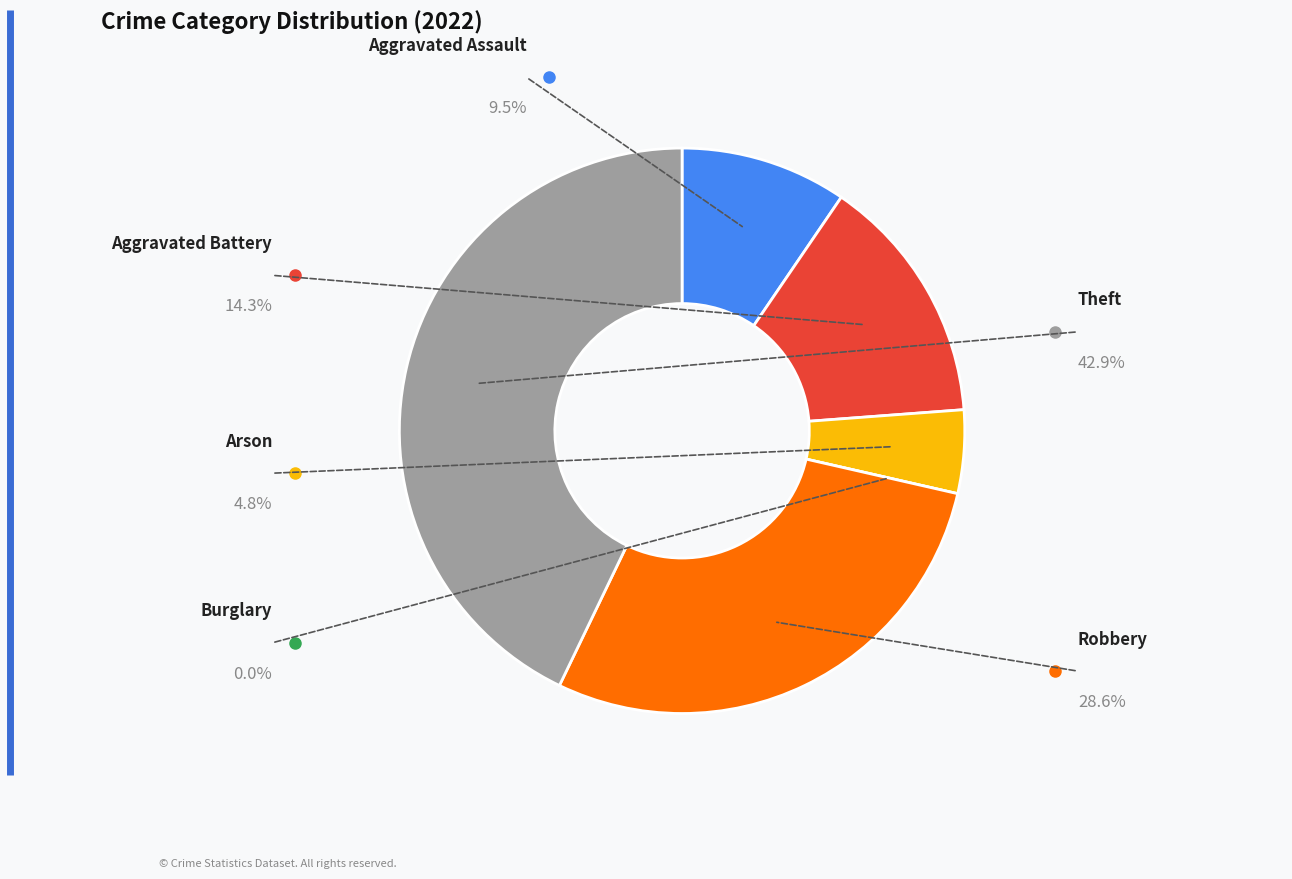

What percentage is the Theft slice, to the nearest percent?

43%